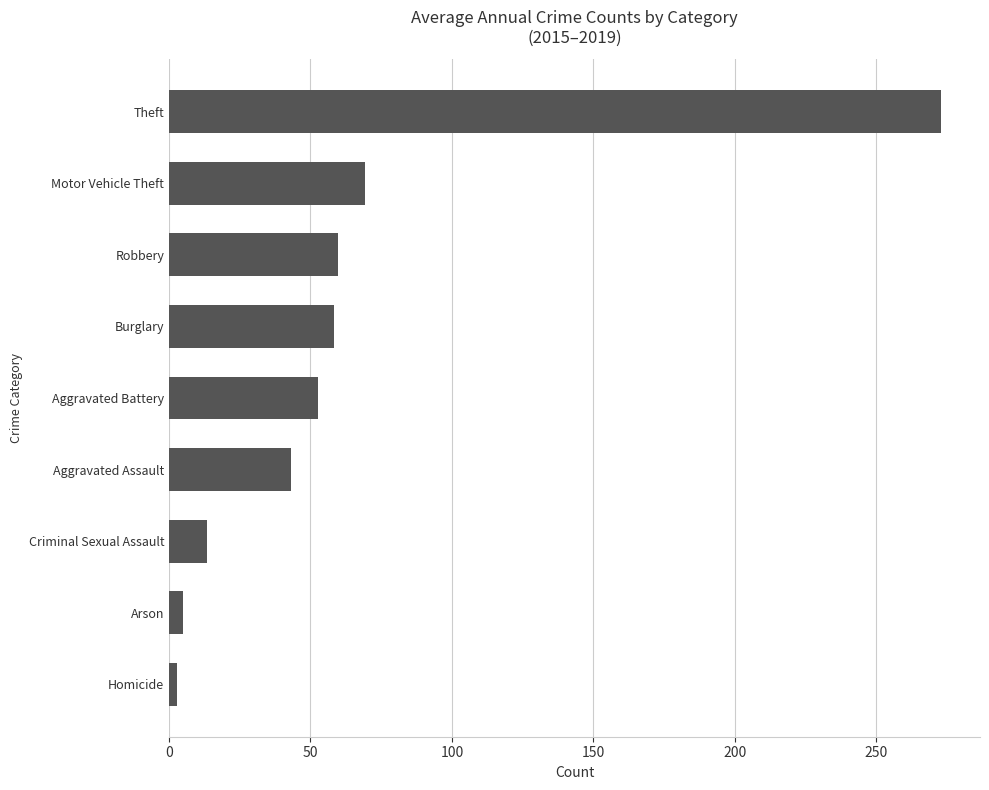

Reading bottom to top, transcribe all the data shown in this chart.

2.8	4.8	13.4	43.0	52.8	58.2	59.6	69.2	273.0